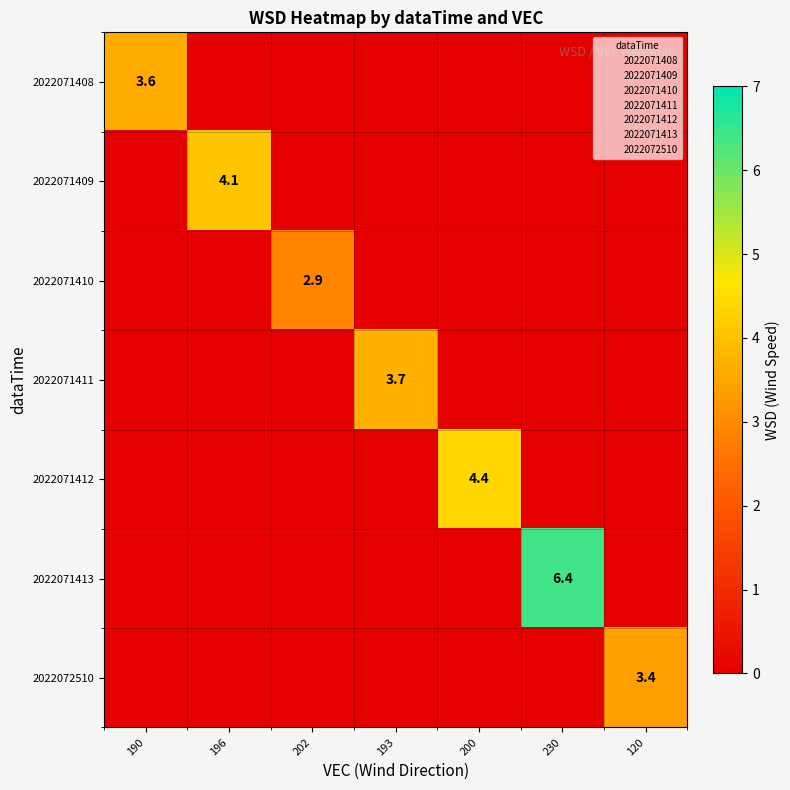

Between 196 and 120, which is larger?

196